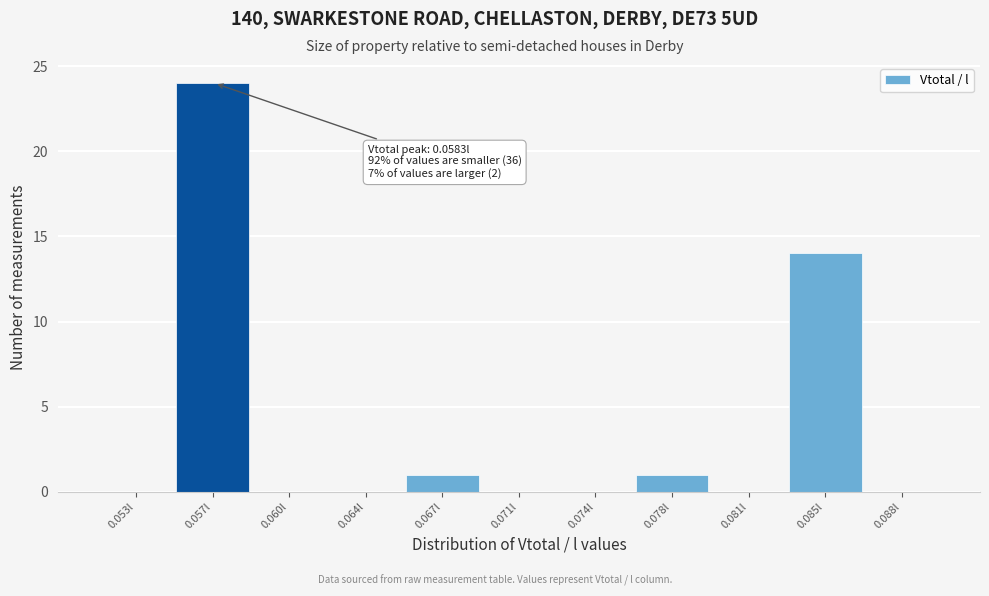

Reading right to left, extract all data points from this chart.

0.088l=0	0.085l=14	0.081l=0	0.078l=1	0.074l=0	0.071l=0	0.067l=1	0.064l=0	0.060l=0	0.057l=24	0.053l=0